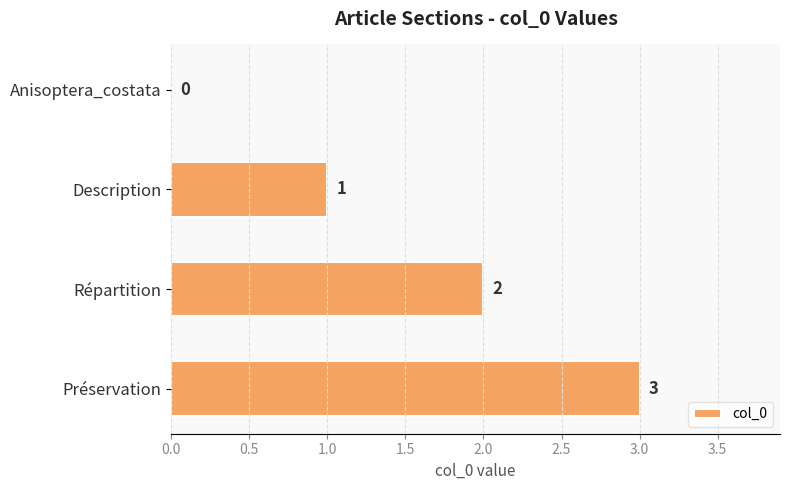

Count the number of data series in this chart.

1